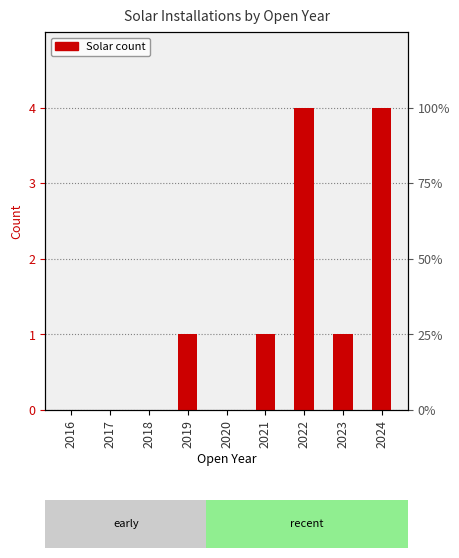

Reading right to left, list all the values displayed in this chart.

4	1	4	1	0	1	0	0	0